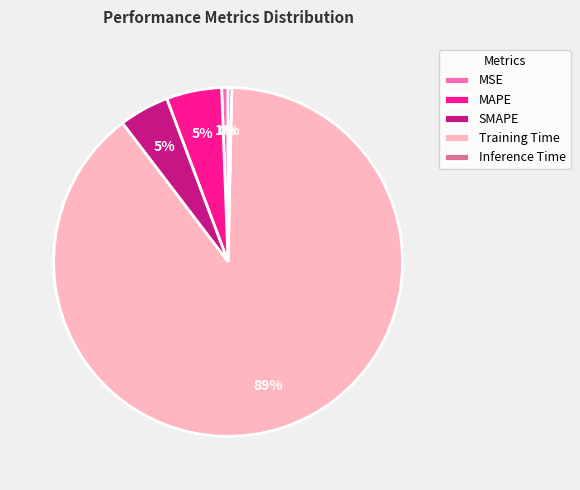

To the nearest percent, what is the average slice percentage?

20%